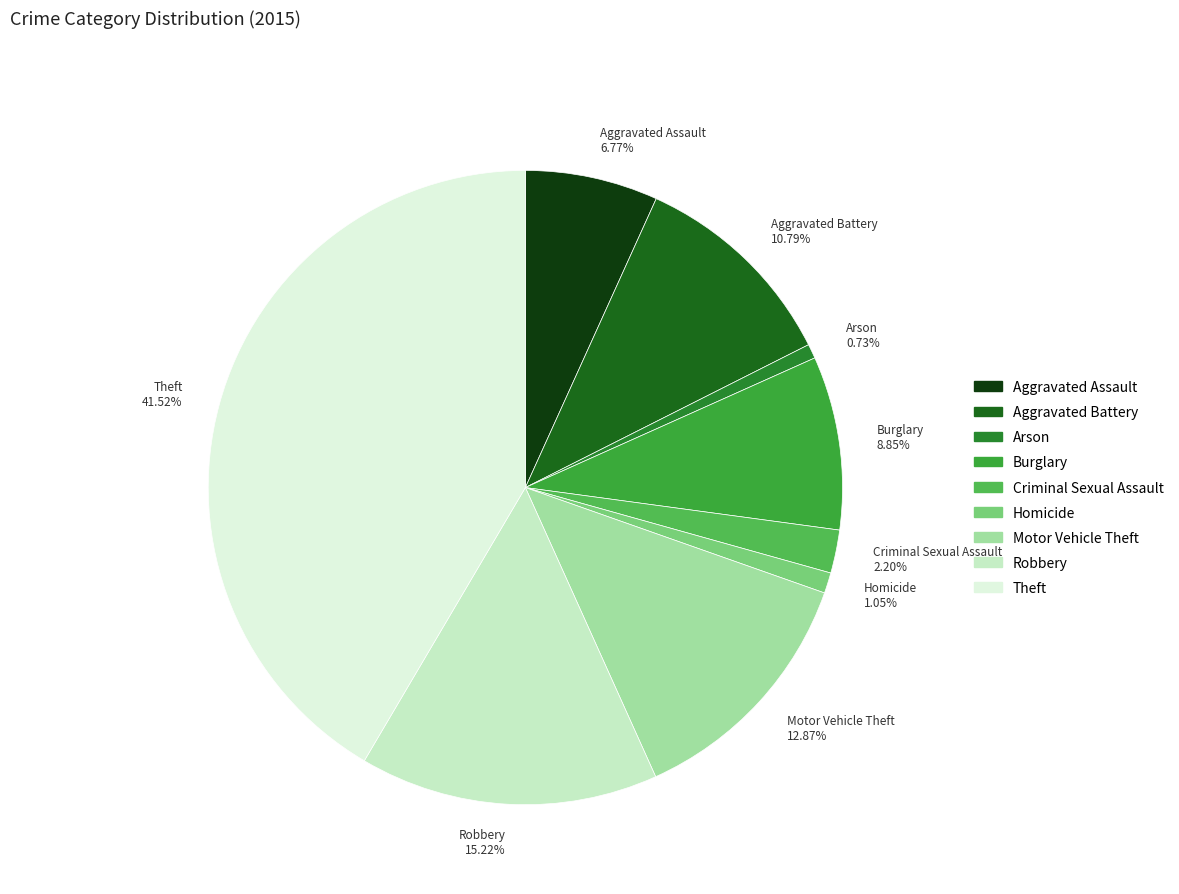

Approximately how many times larger is the value at Burglary compared to Aggravated Assault?

1.3